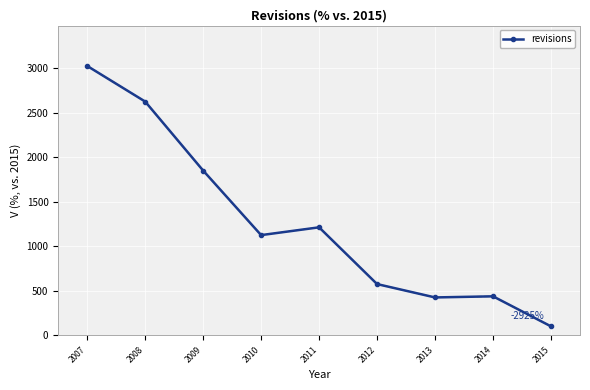

What is the ratio of the value at 2009 to the value at 2007?

0.6